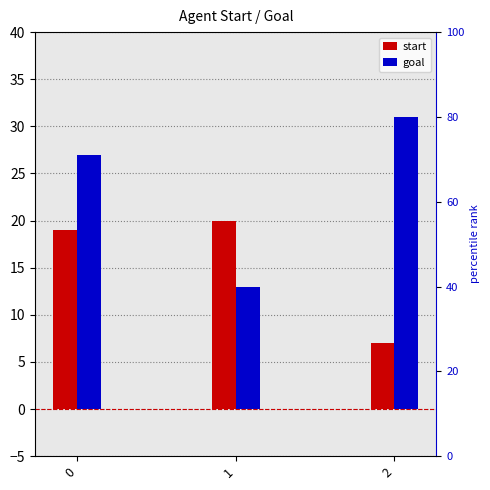

How many bars are there in each group?

2